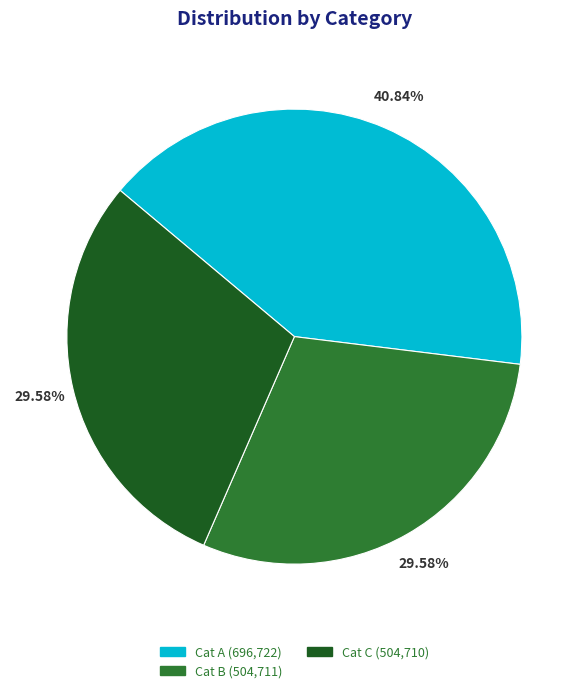

Which slice is the largest?

Cat A (696,722)